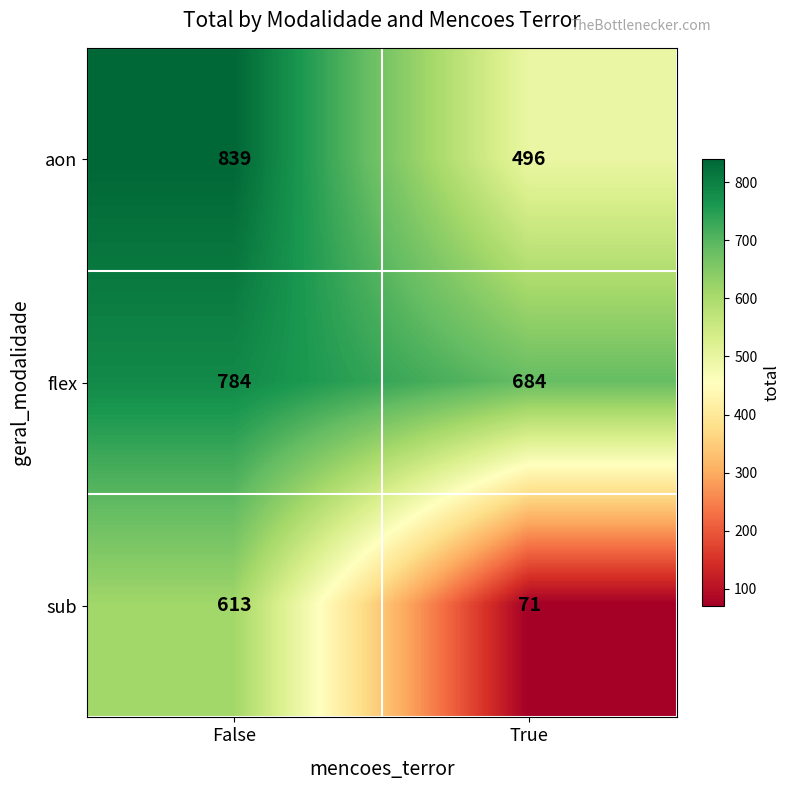

Read the sub value at False.

613